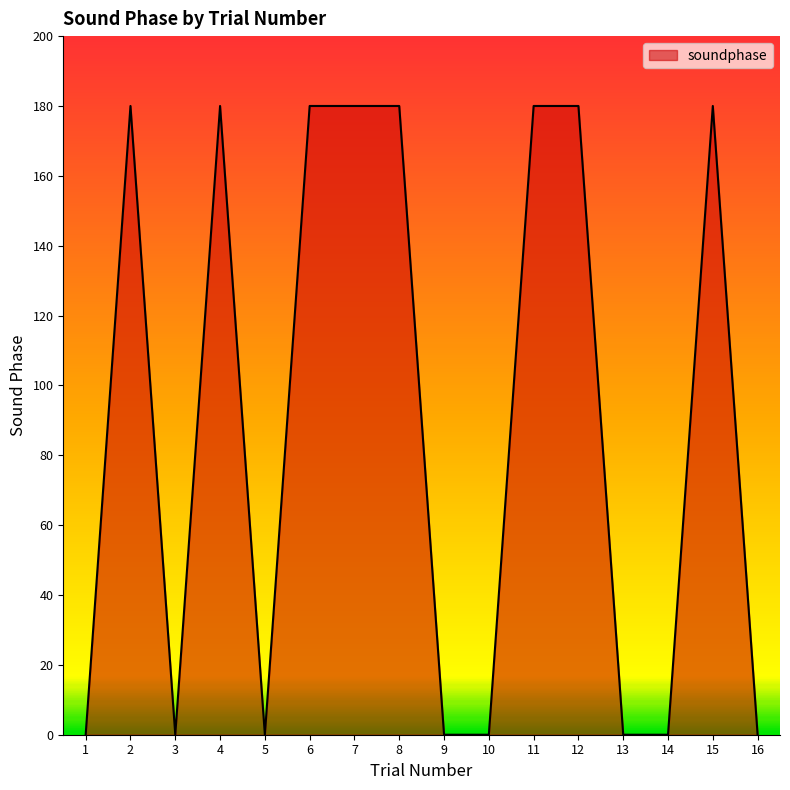

Reading left to right, transcribe all the data shown in this chart.

1=0	2=180	3=0	4=180	5=0	6=180	7=180	8=180	9=0	10=0	11=180	12=180	13=0	14=0	15=180	16=0